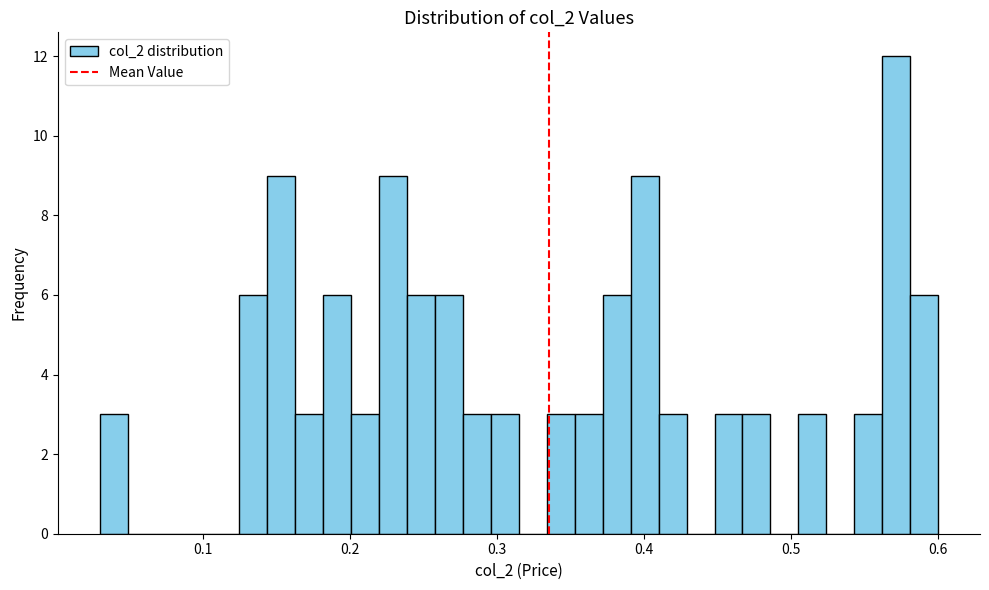

Around what value on the x-axis is the tallest bar? Give the approximate position of its centre, as read against the axis.

0.57